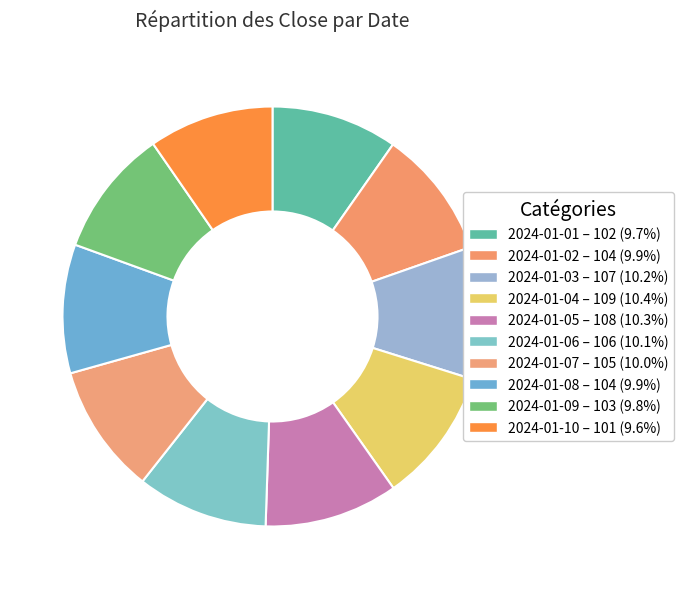

Does 2024-01-06 represent more than half of the total?

No